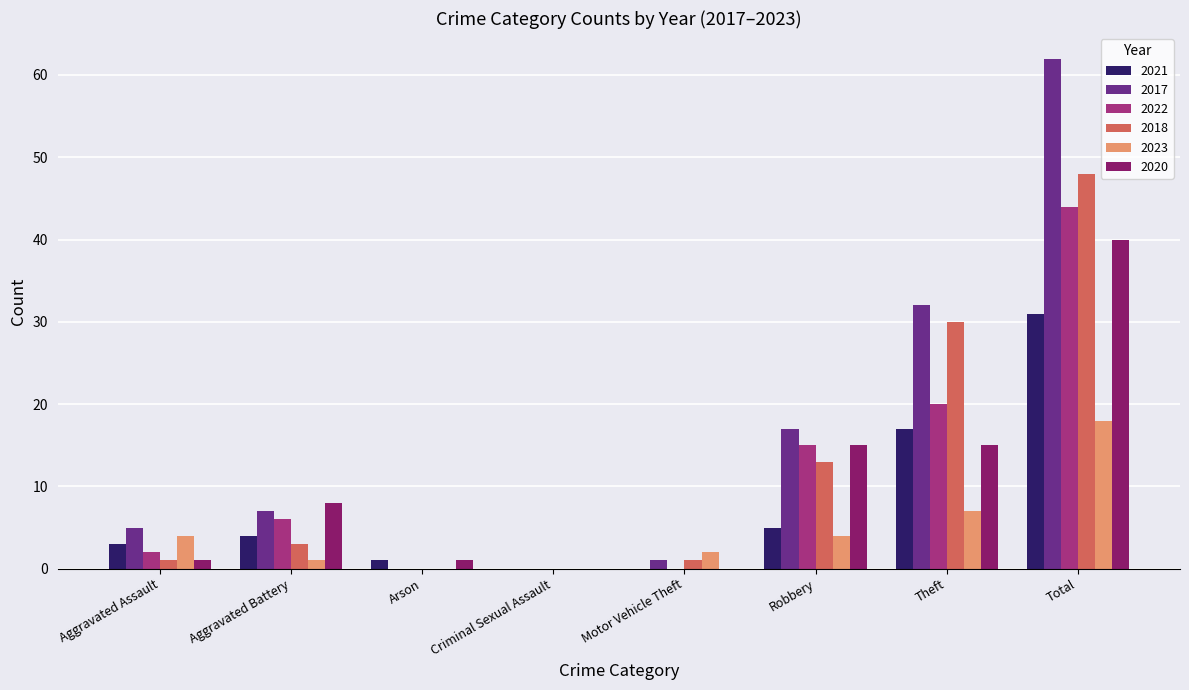

What is the sum of all 2018 values?

96